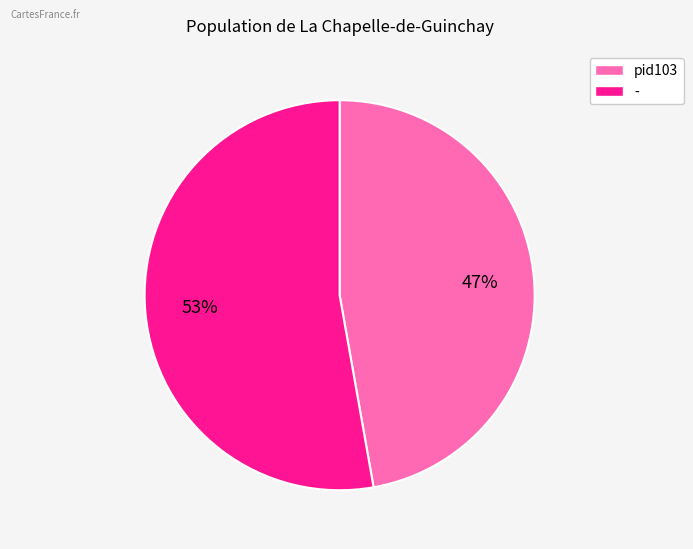

Is there a majority slice in this chart?

Yes